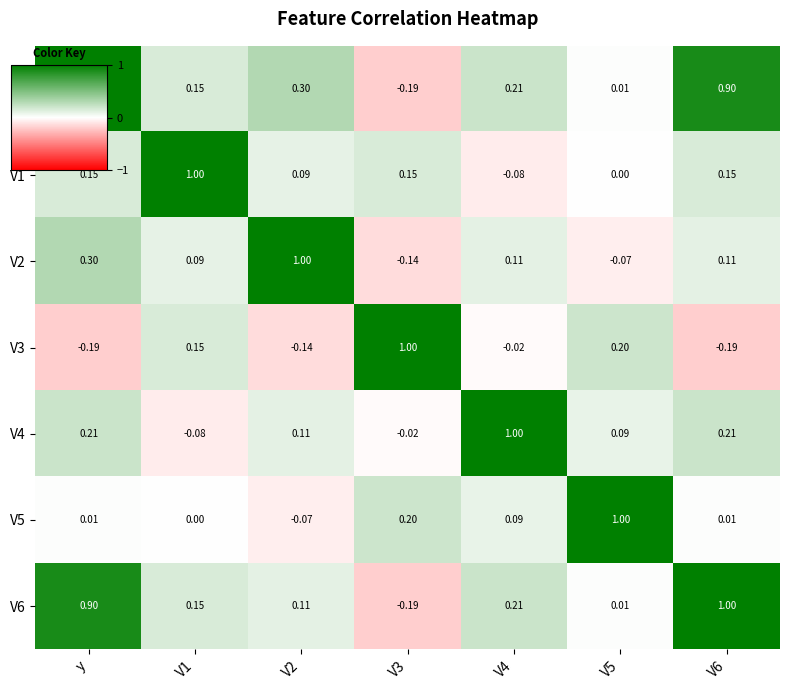

At which label does V1 first exceed 0?

y